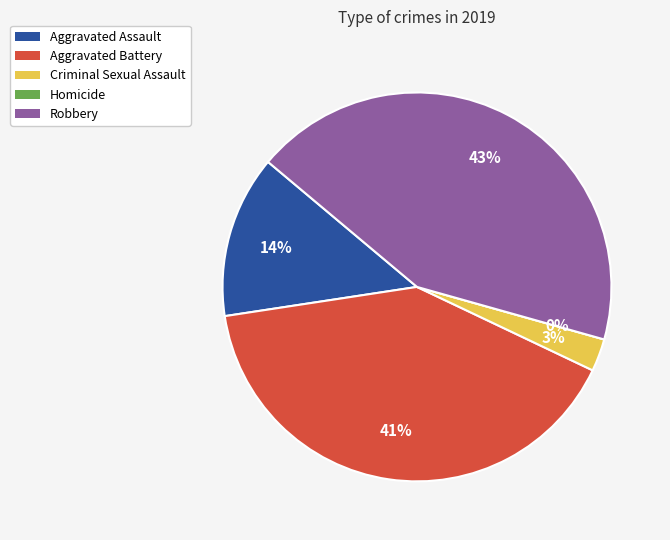

The Homicide slice represents 1% of the pie. True or false?

False